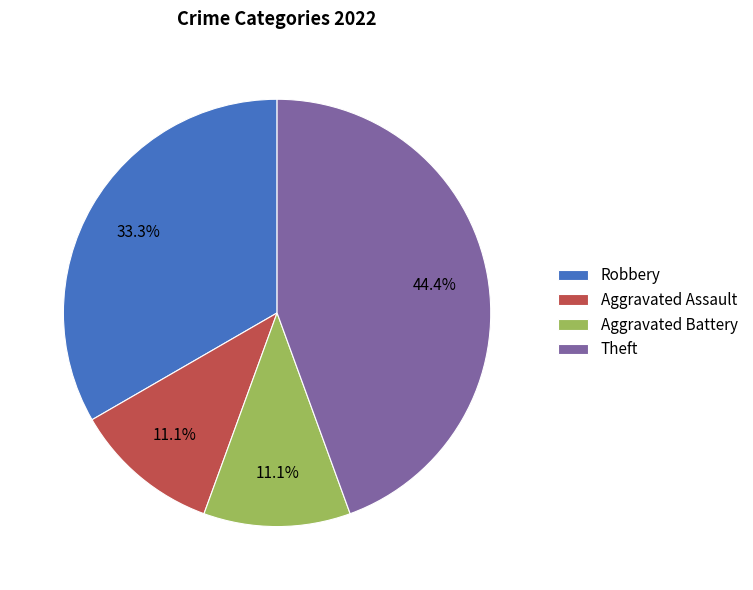

True or false: Theft accounts for 44% of the total.

True